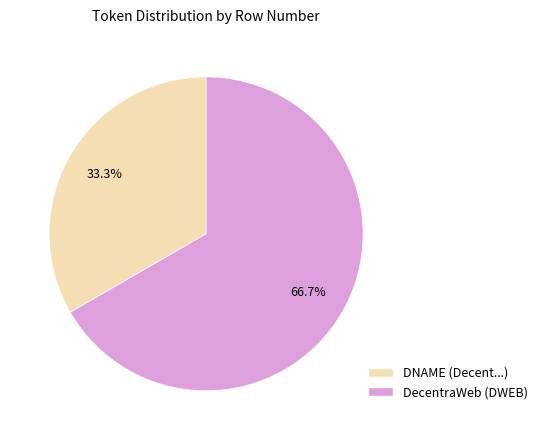

How many slices are in this pie chart?

2